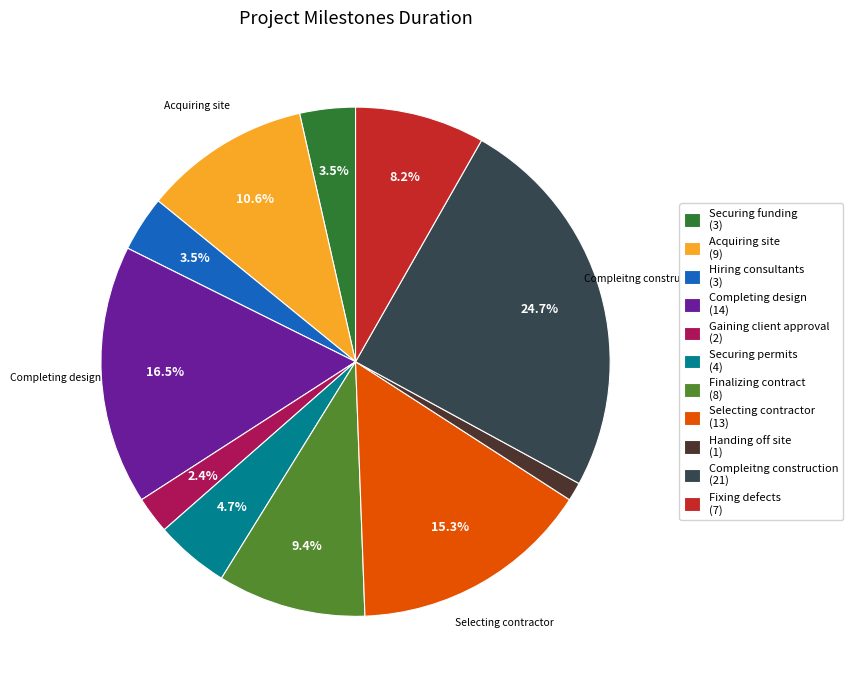

Does any single category account for the majority?

No